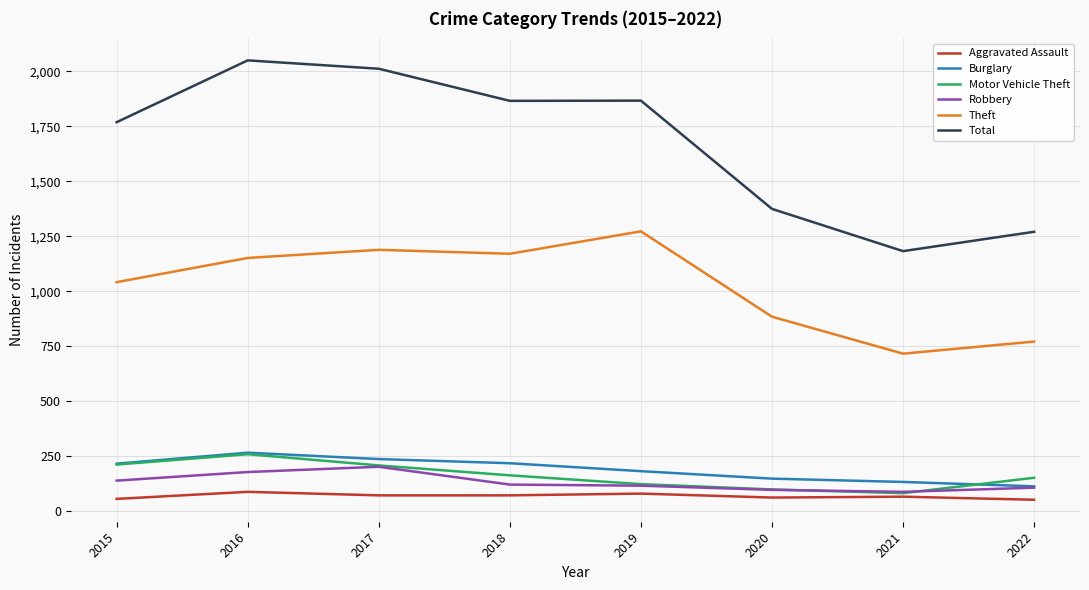

Which series has the largest total across all categories?

Total